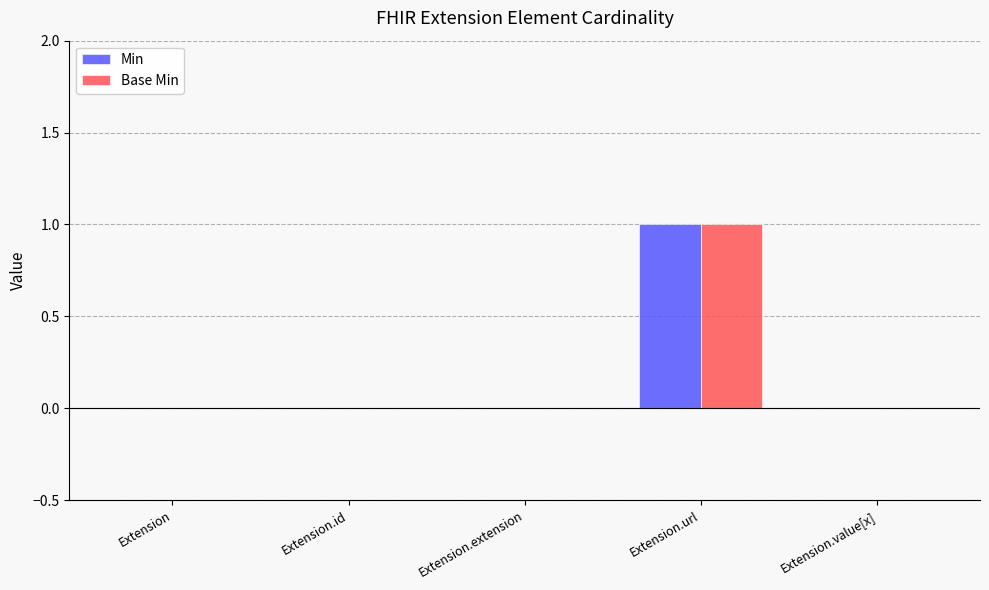

Is the value of Base Min at Extension.extension greater than the value of Min at Extension.url?

No